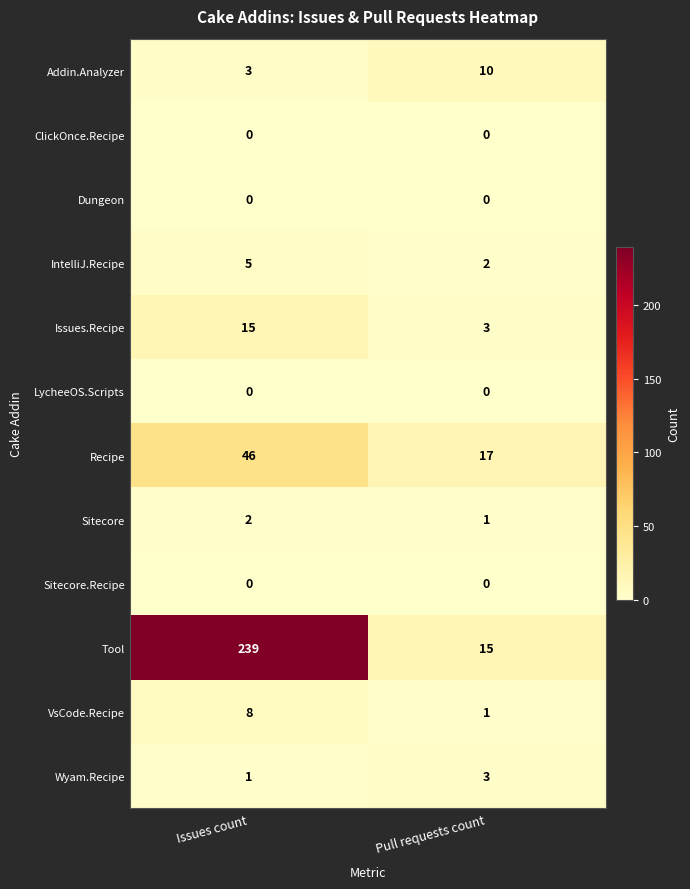

What is the lowest value of the Tool series?

15